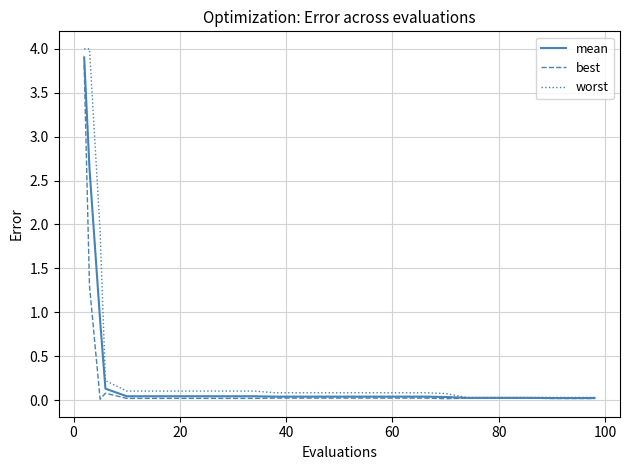

What is the highest value of the mean series?

3.9